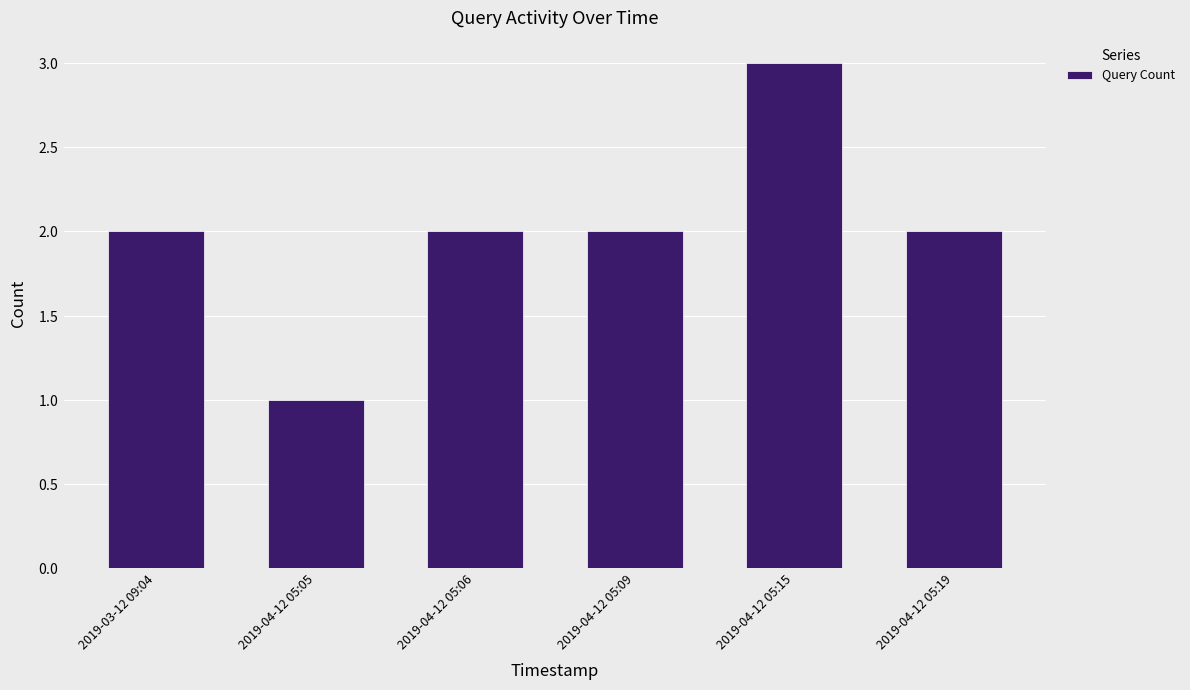

Is it true that the value at 2019-04-12 05:19 is 2?

True